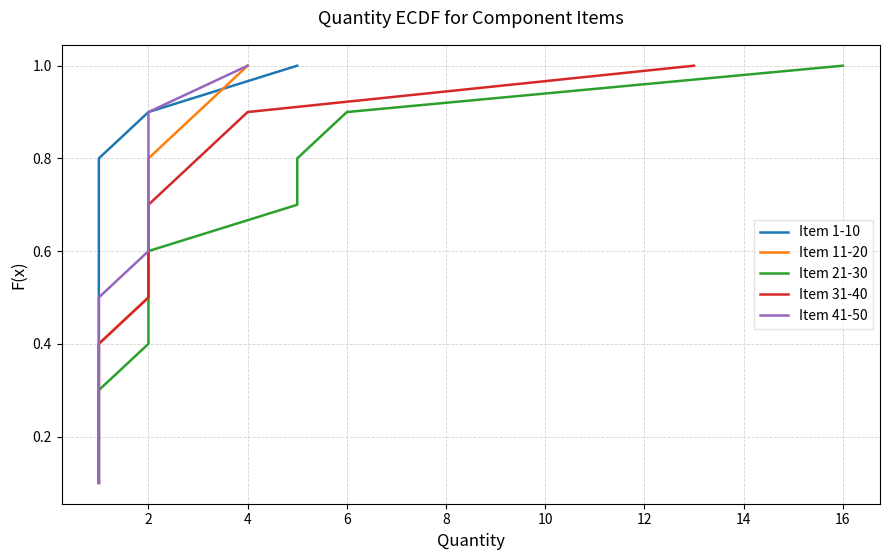

How many lines are shown in the chart?

5